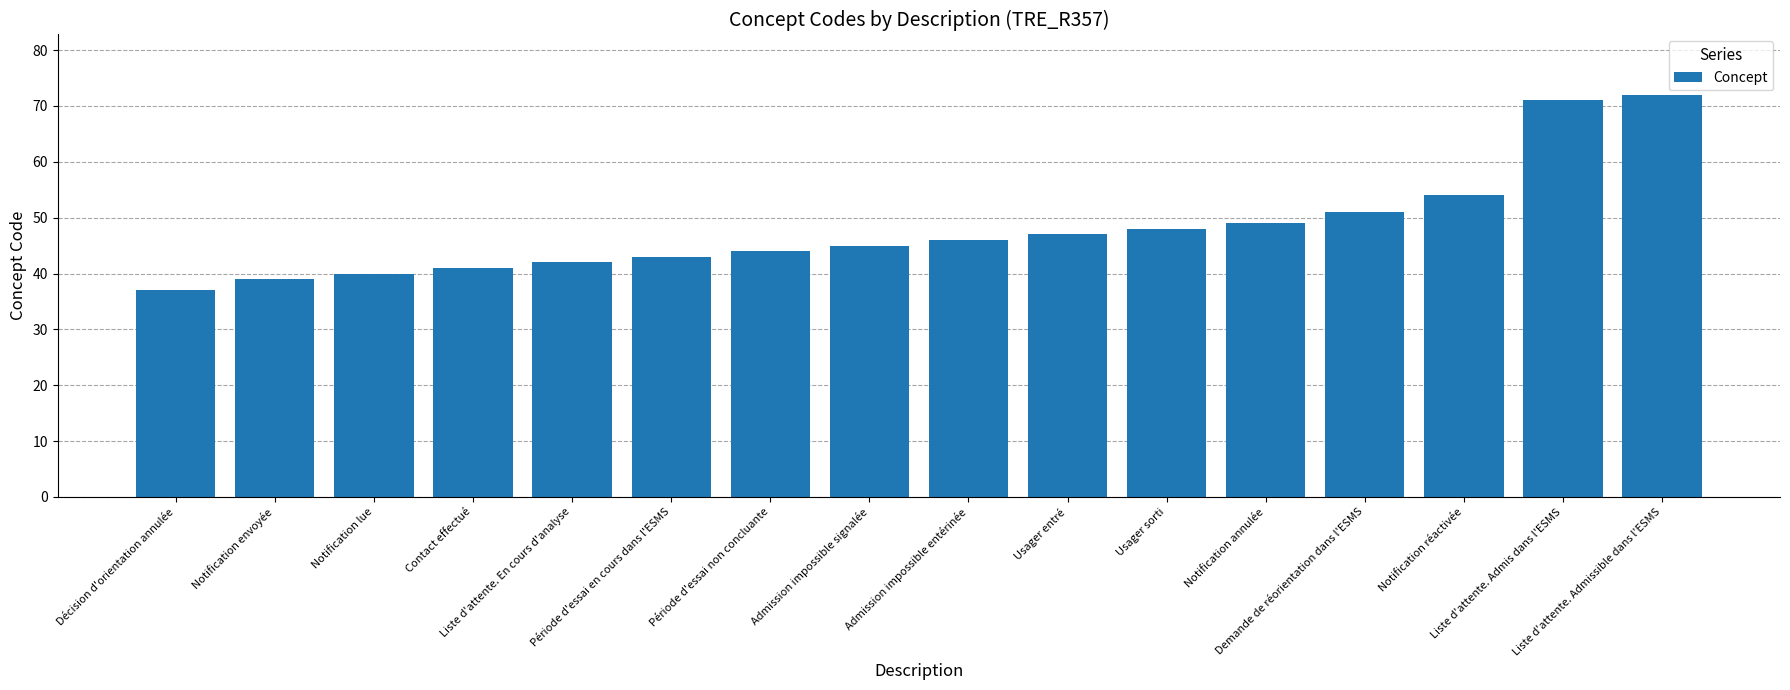

Reading left to right, transcribe all the data shown in this chart.

37	39	40	41	42	43	44	45	46	47	48	49	51	54	71	72